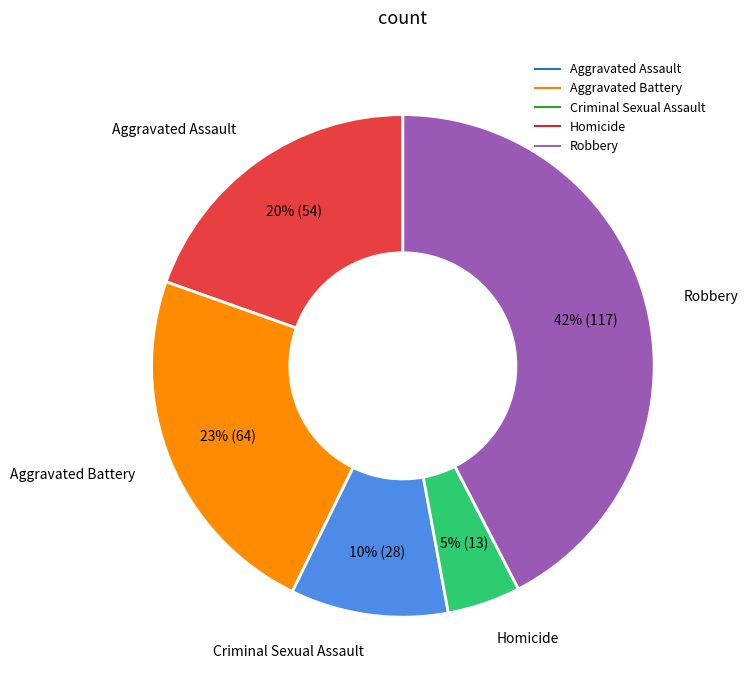

Is the sum of Robbery and Criminal Sexual Assault greater than half?

Yes